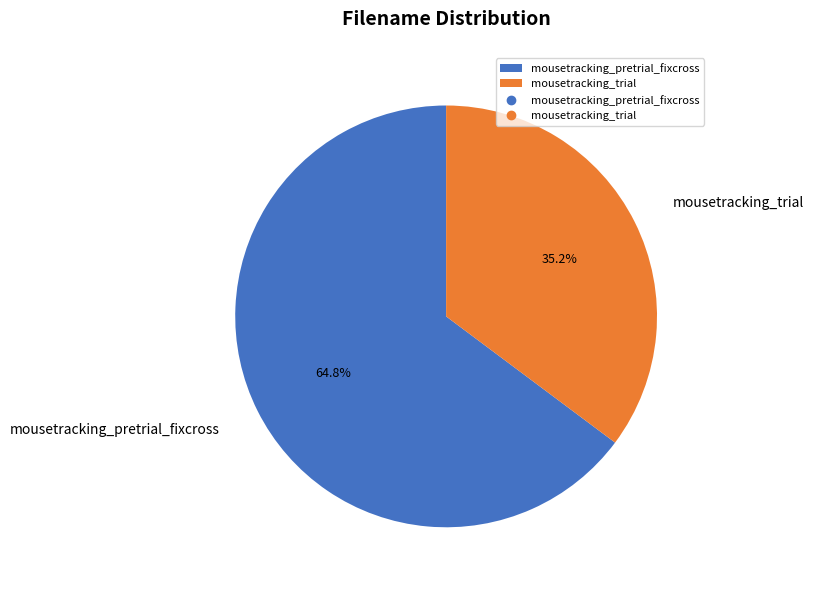

How many slices are in this pie chart?

2